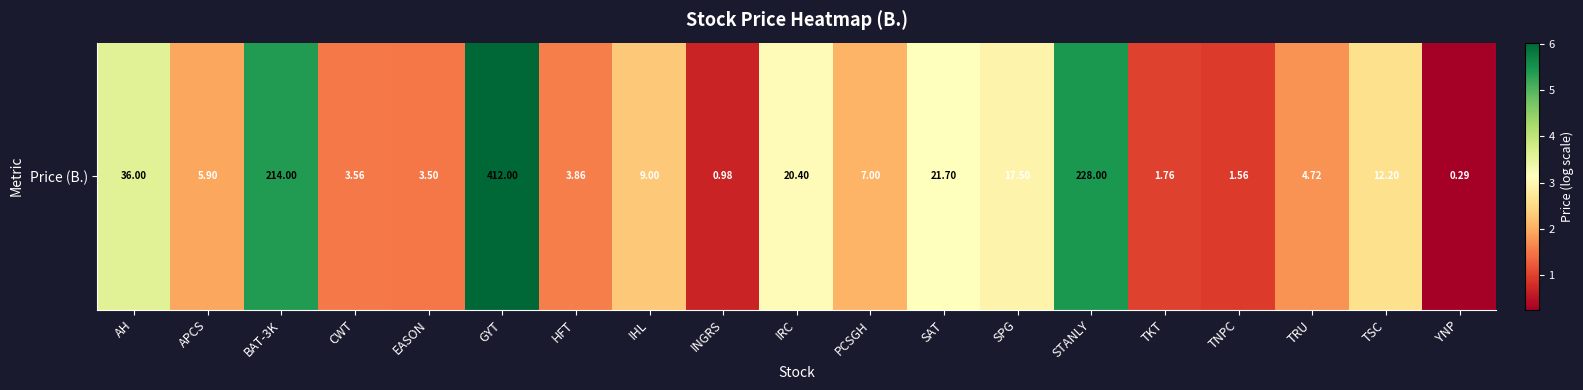

Which category has the highest value across all series?

GYT